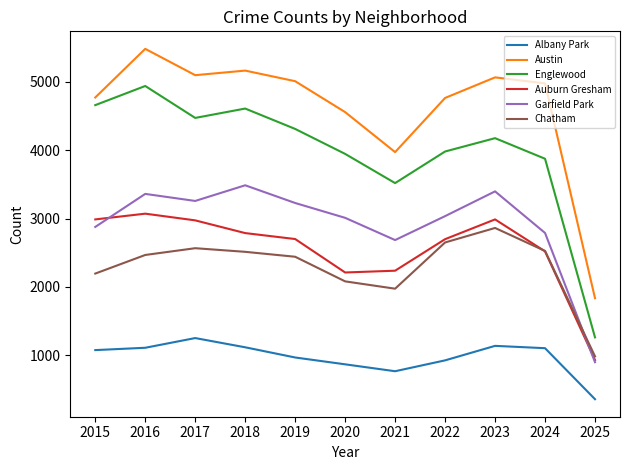

The value of Chatham at 2018 is 3428. True or false?

False